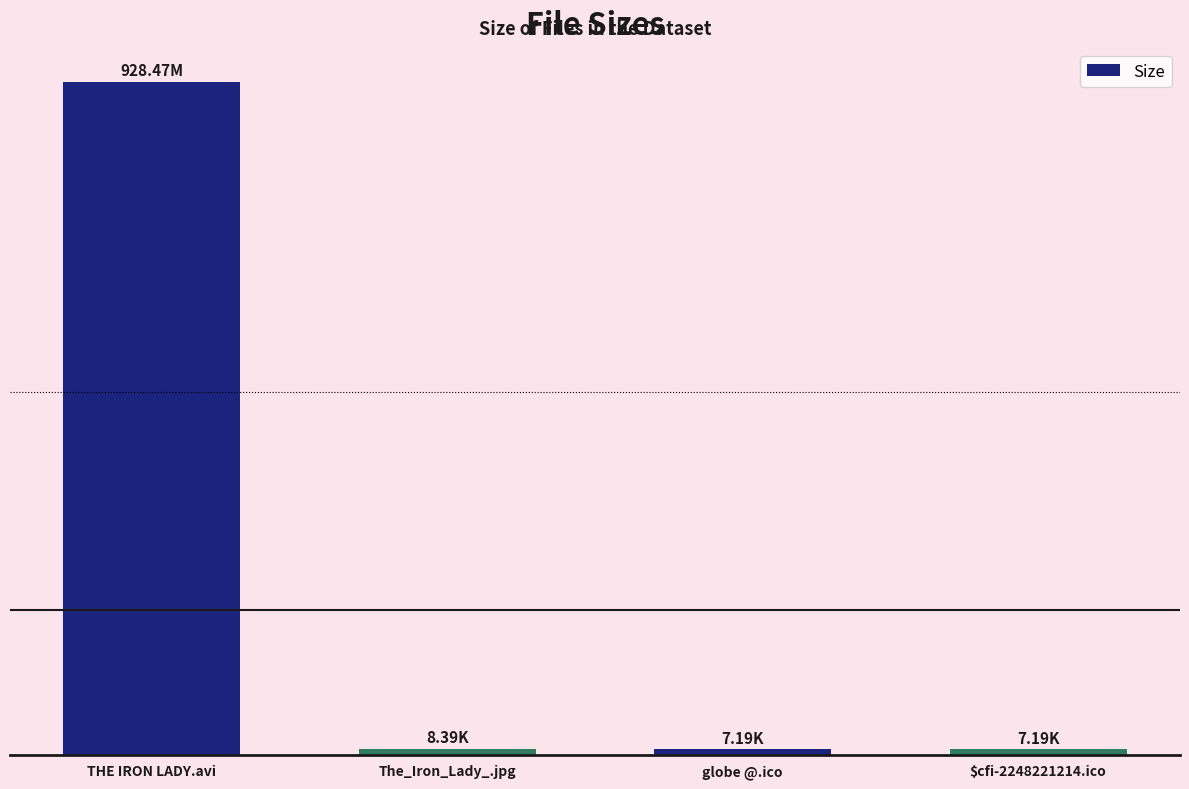

Reading left to right, transcribe all the data shown in this chart.

THE IRON LADY.avi=928.5	The_Iron_Lady_.jpg=8.4	globe @.ico=7.2	$cfi-2248221214.ico=7.2